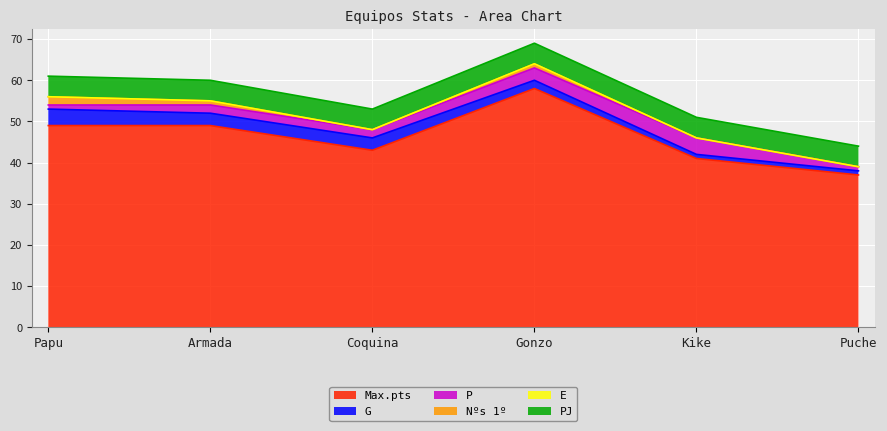

What is the average value of the G series?

2